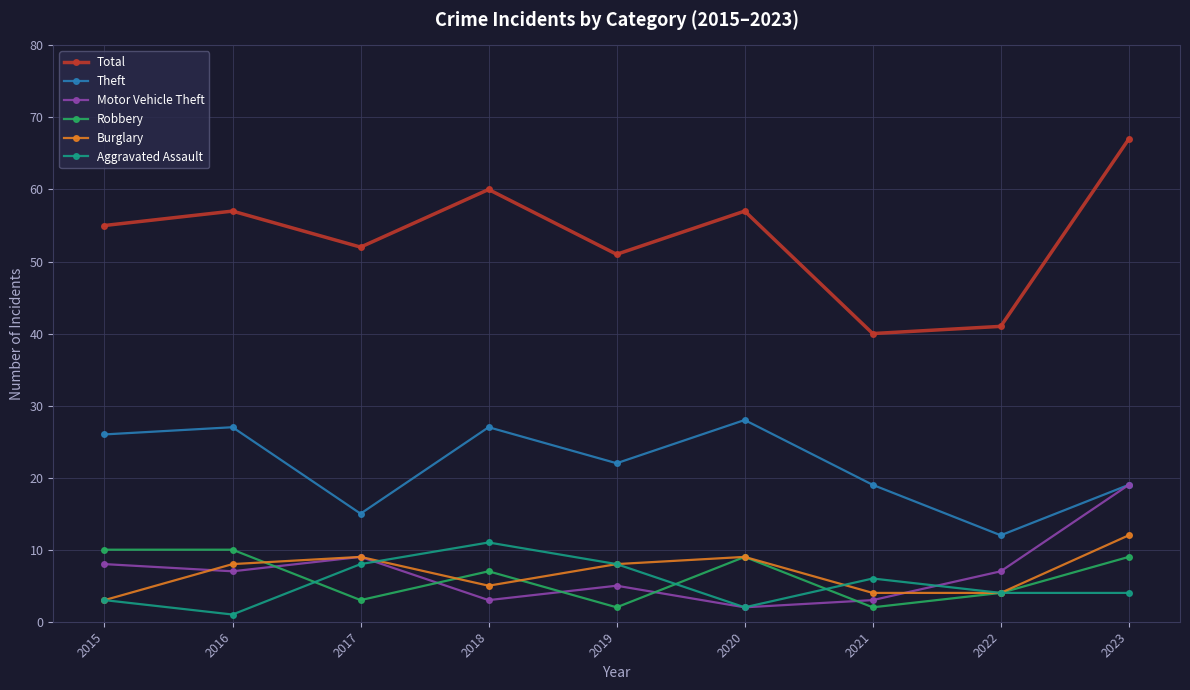

Reading right to left, transcribe all the data shown in this chart.

Total: 2023=67	2022=41	2021=40	2020=57	2019=51	2018=60	2017=52	2016=57	2015=55
Theft: 2023=19	2022=12	2021=19	2020=28	2019=22	2018=27	2017=15	2016=27	2015=26
Motor Vehicle Theft: 2023=19	2022=7	2021=3	2020=2	2019=5	2018=3	2017=9	2016=7	2015=8
Robbery: 2023=9	2022=4	2021=2	2020=9	2019=2	2018=7	2017=3	2016=10	2015=10
Burglary: 2023=12	2022=4	2021=4	2020=9	2019=8	2018=5	2017=9	2016=8	2015=3
Aggravated Assault: 2023=4	2022=4	2021=6	2020=2	2019=8	2018=11	2017=8	2016=1	2015=3